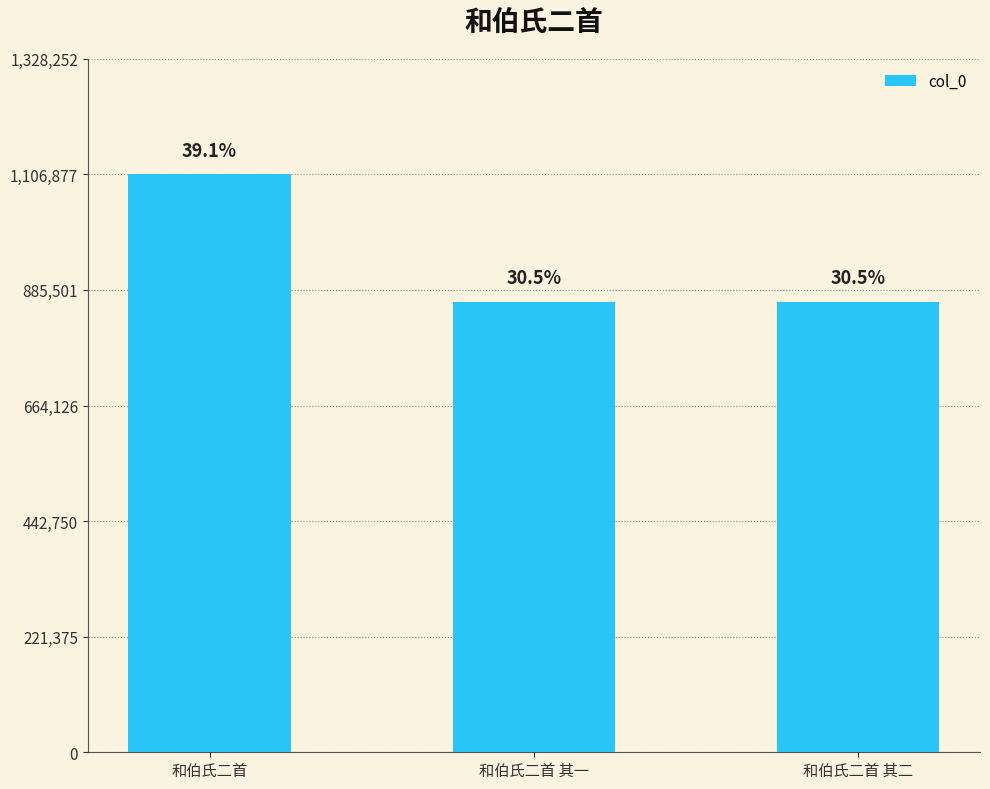

What is the sum of the values at 和伯氏二首 其一 and 和伯氏二首?

1969700